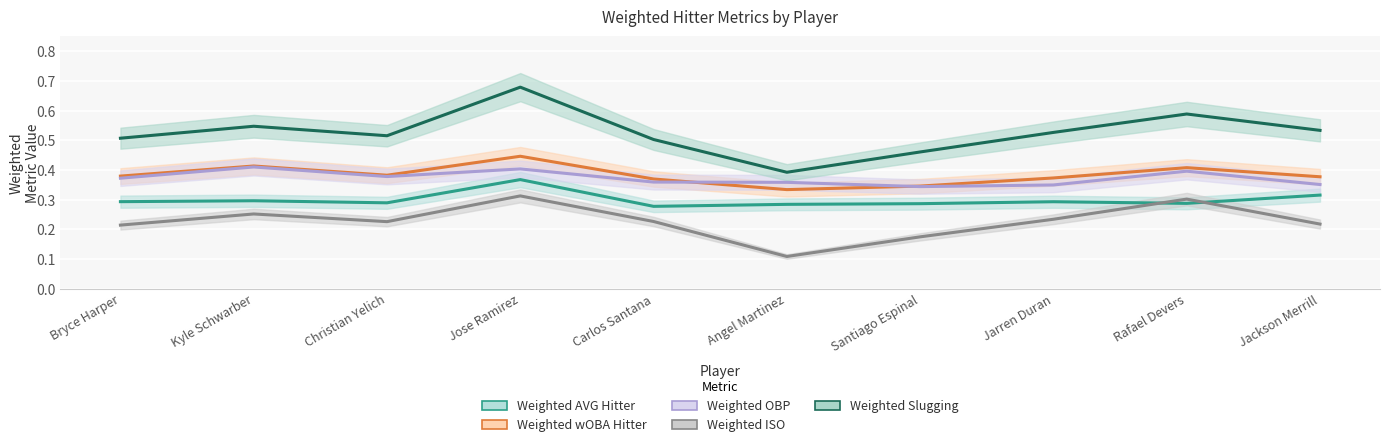

What is the difference between the maximum and minimum values in the Weighted AVG Hitter series?

0.1